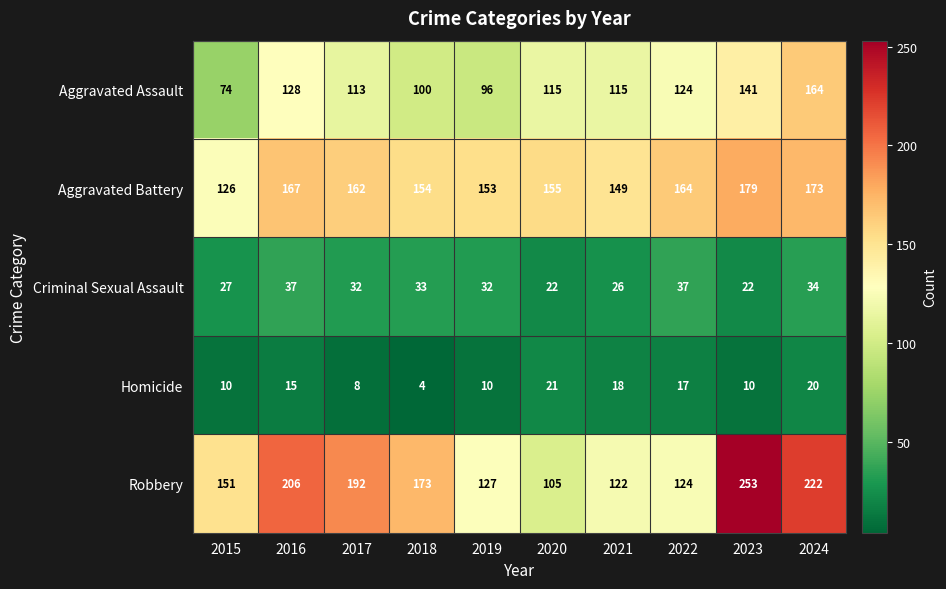

The value of Robbery at 2019 is 52. True or false?

False